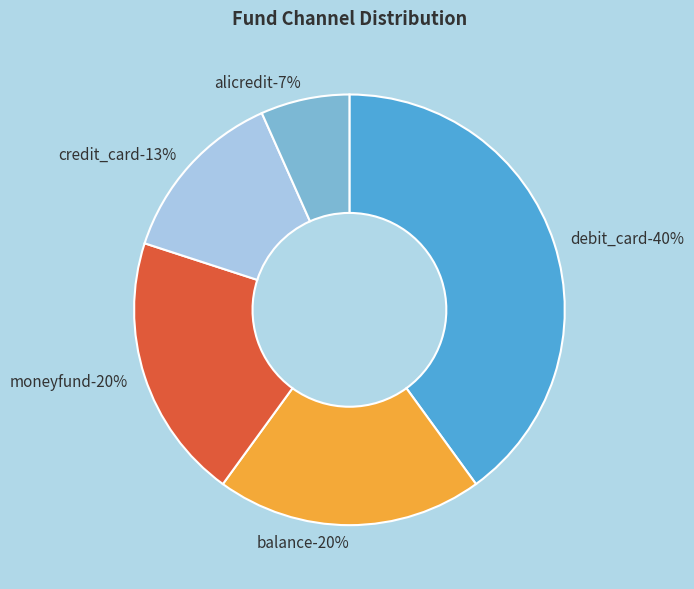

Is it true that credit_card is 22% of the pie?

False